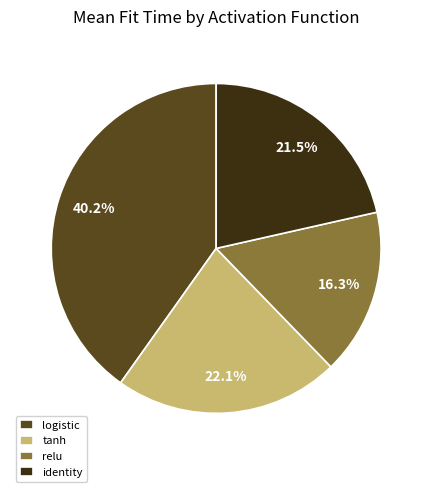

What is the largest slice in the pie chart?

logistic